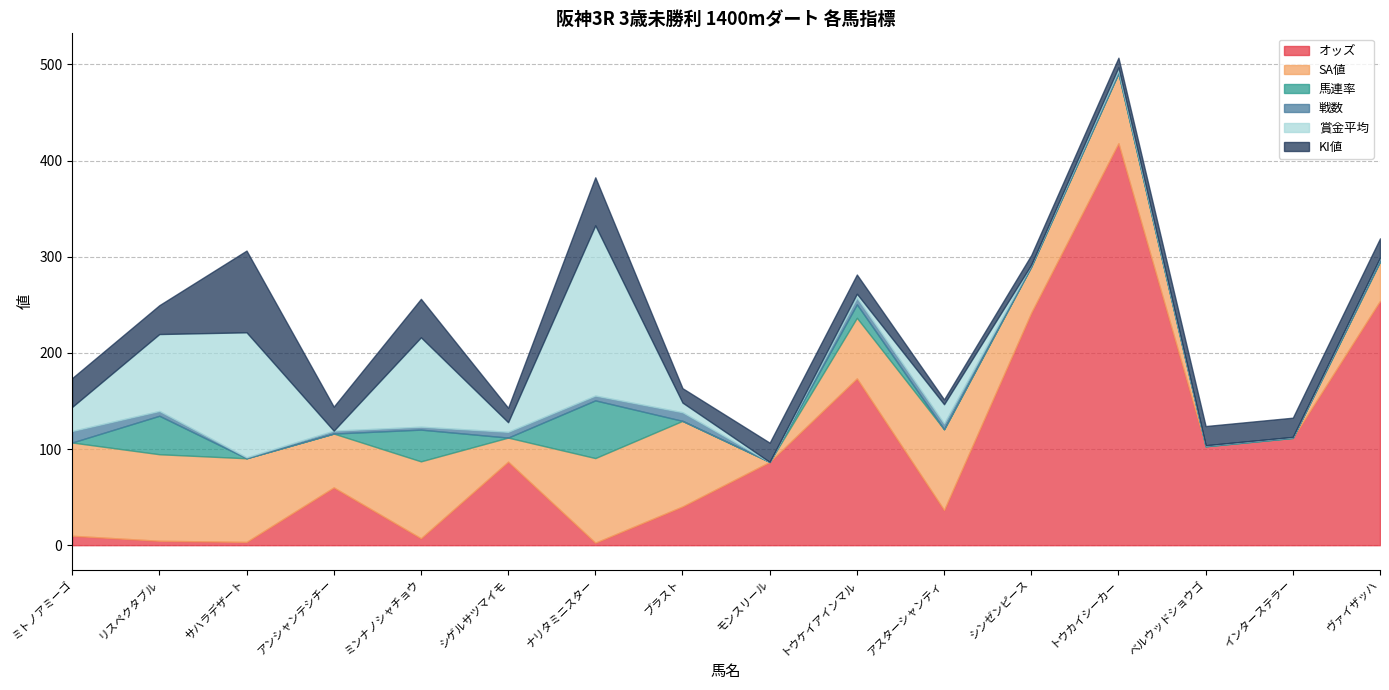

At which category is the sum across all series the highest?

トウカイシーカー